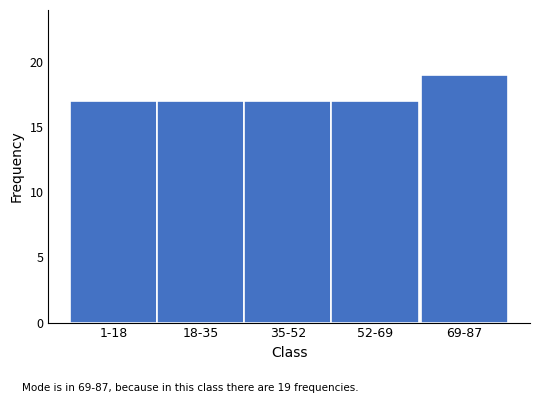

Reading right to left, transcribe all the data shown in this chart.

19	17	17	17	17